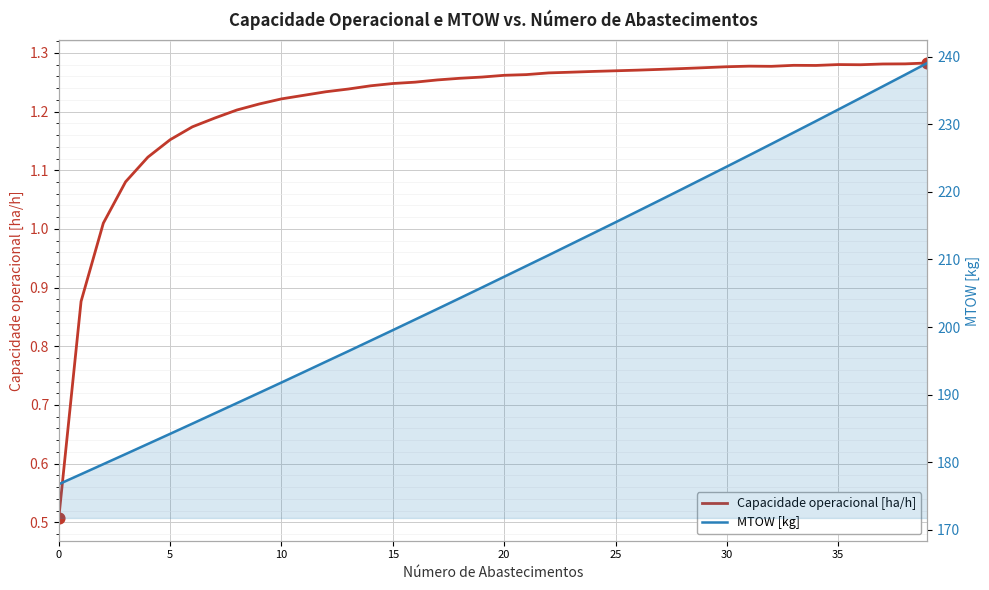

Which series has the largest total across all categories?

MTOW [kg]